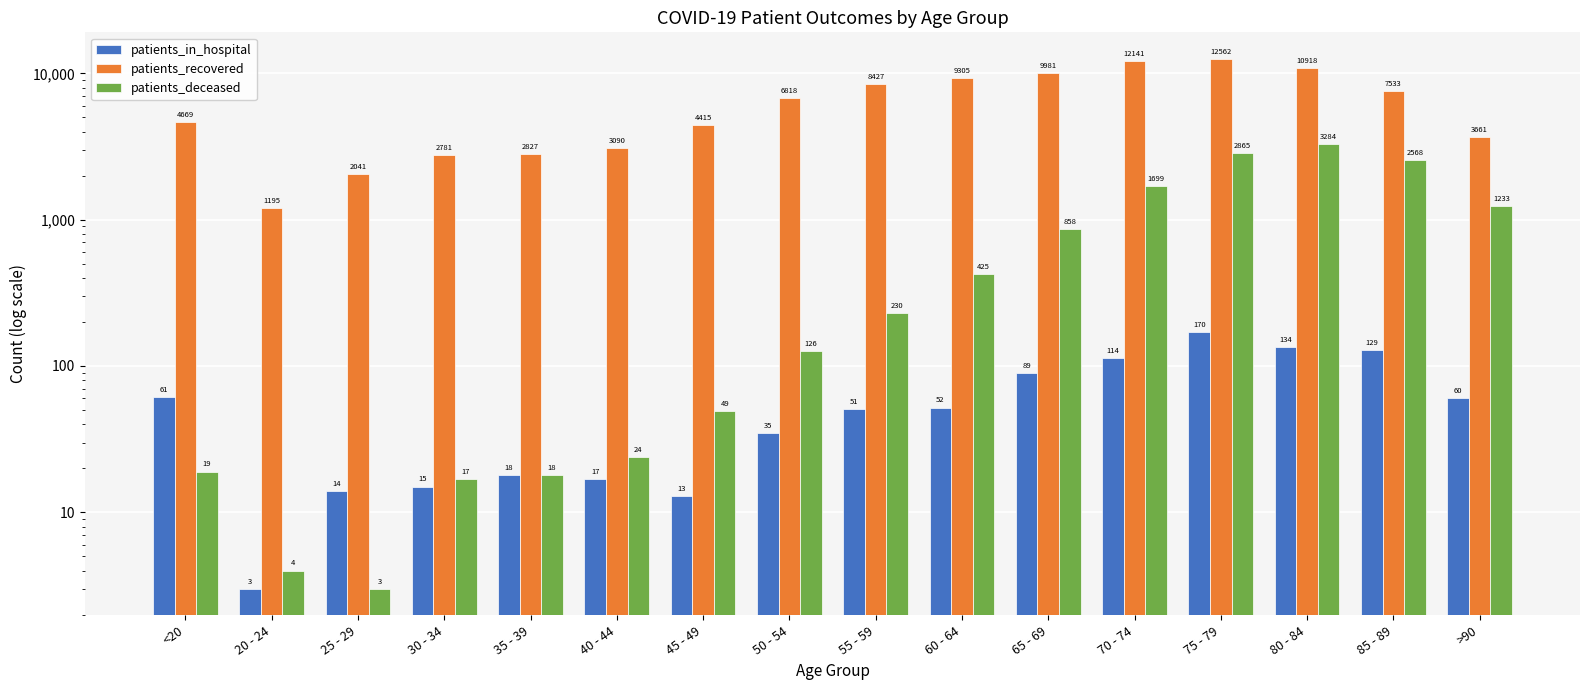

List the labels in order of patients_recovered value, largest first.

75 - 79, 70 - 74, 80 - 84, 65 - 69, 60 - 64, 55 - 59, 85 - 89, 50 - 54, <20, 45 - 49, >90, 40 - 44, 35 - 39, 30 - 34, 25 - 29, 20 - 24